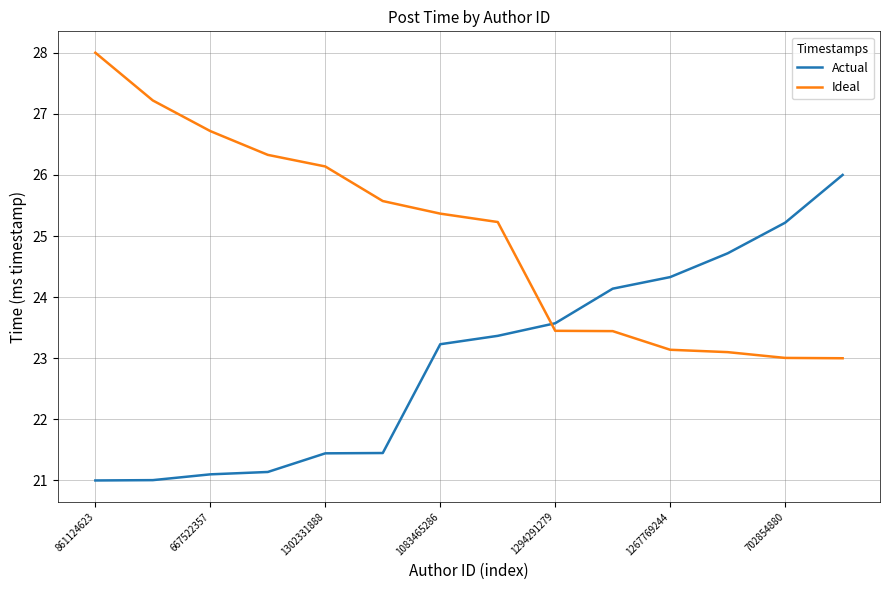

How many values in the Actual series exceed 23?

8